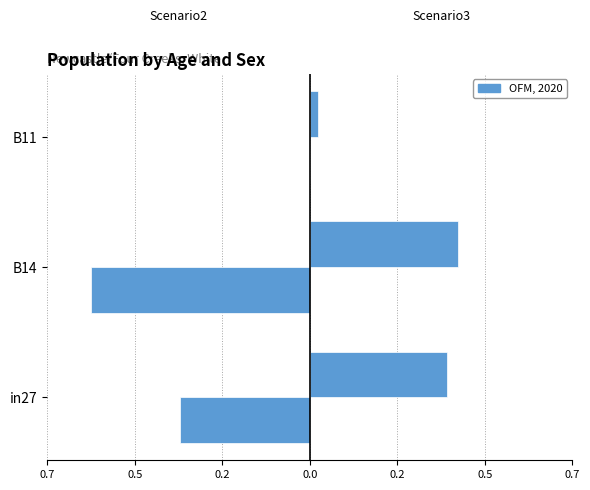

Does the chart contain stacked bars?

No